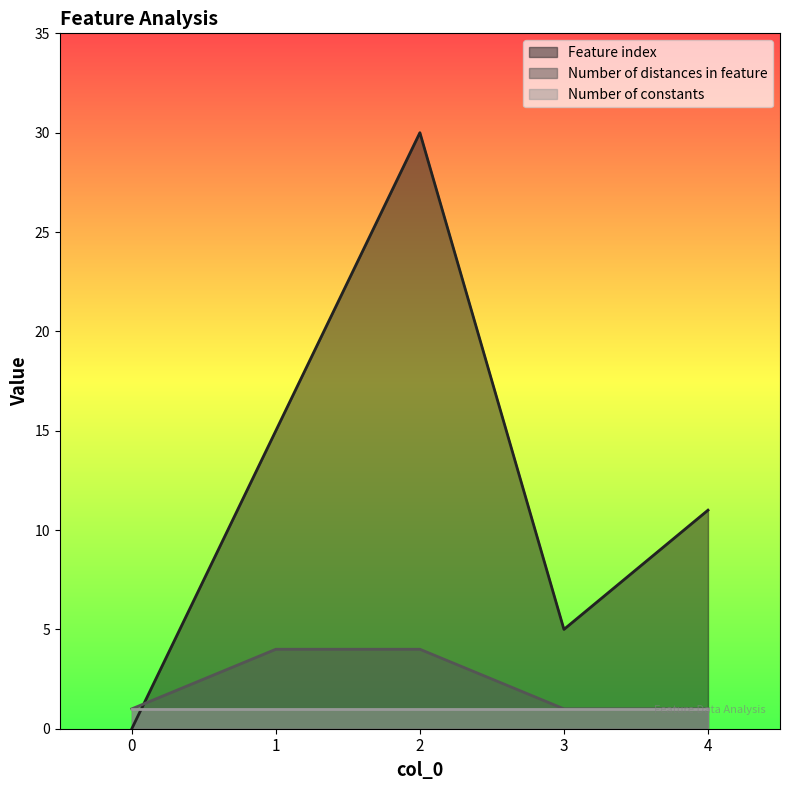

True or false: Number of distances in feature has a value of 6 at 2.

False